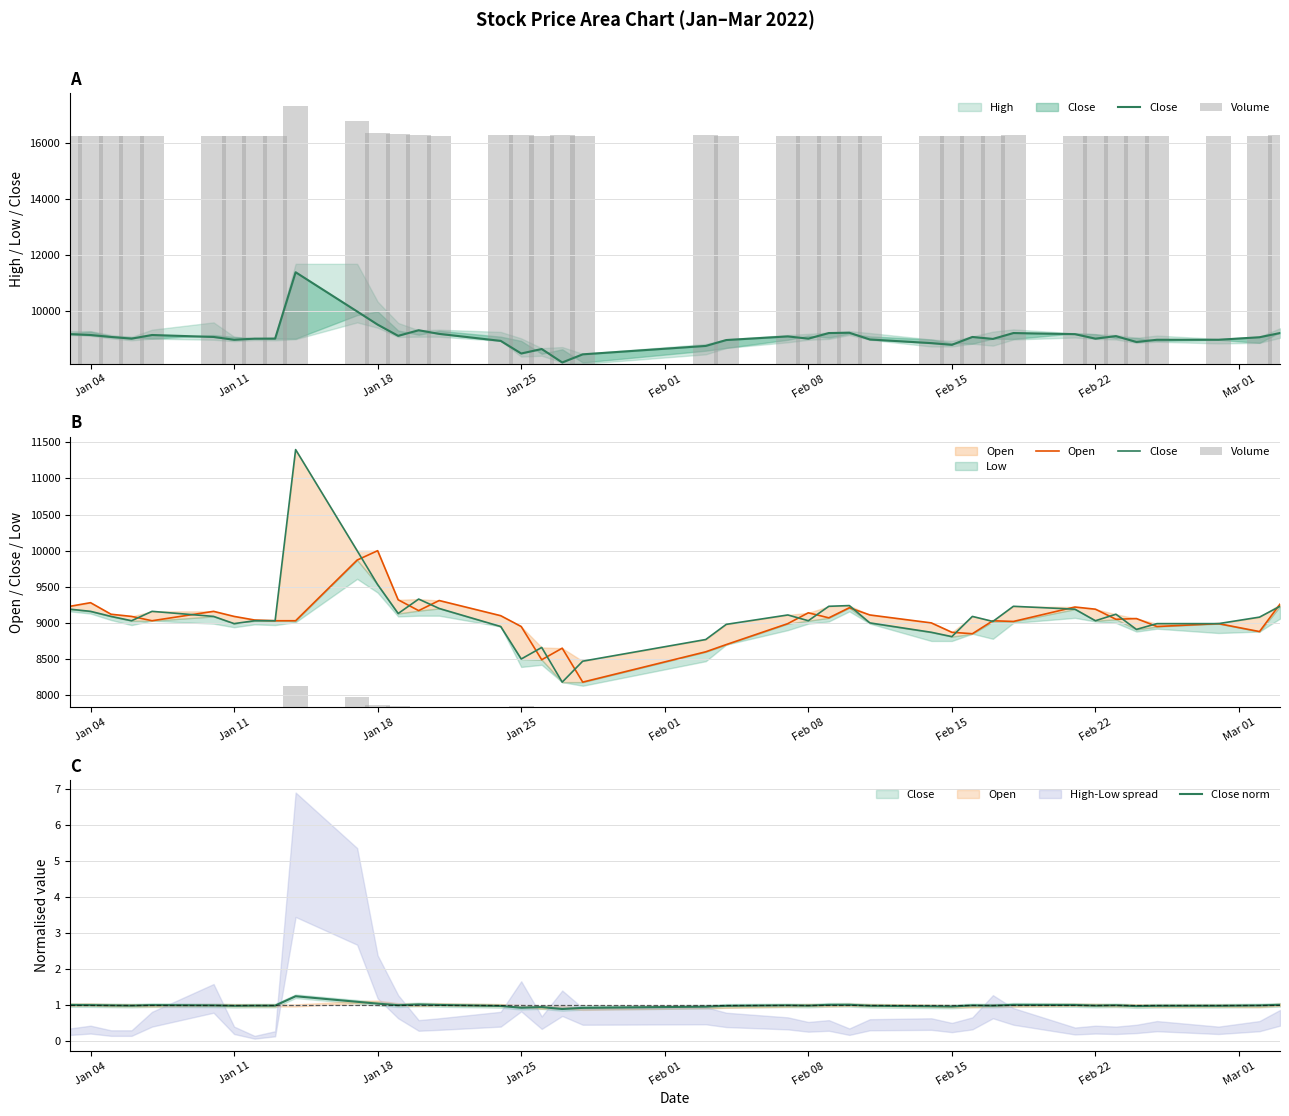

What is the highest value of the Close norm series?

1.3